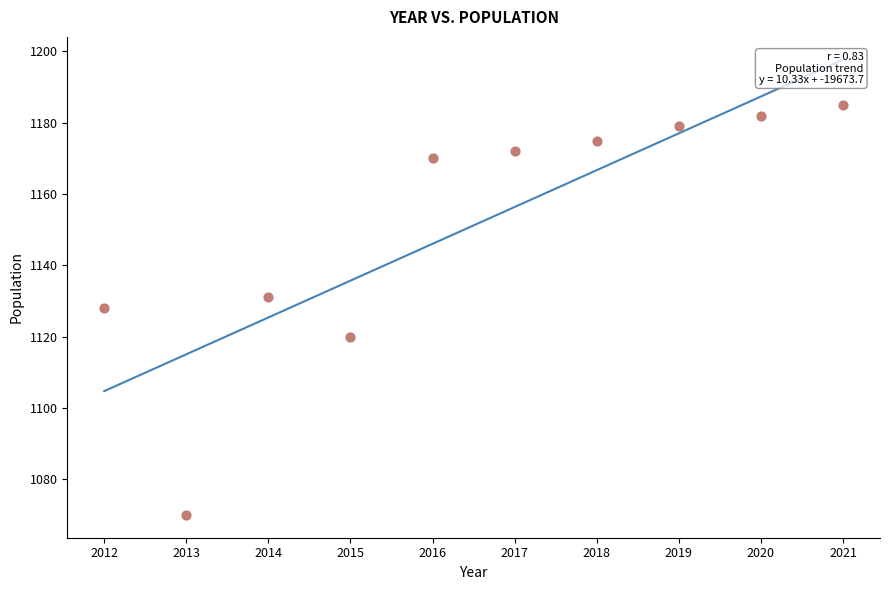

What is the range of Y values (max minus min)?

115